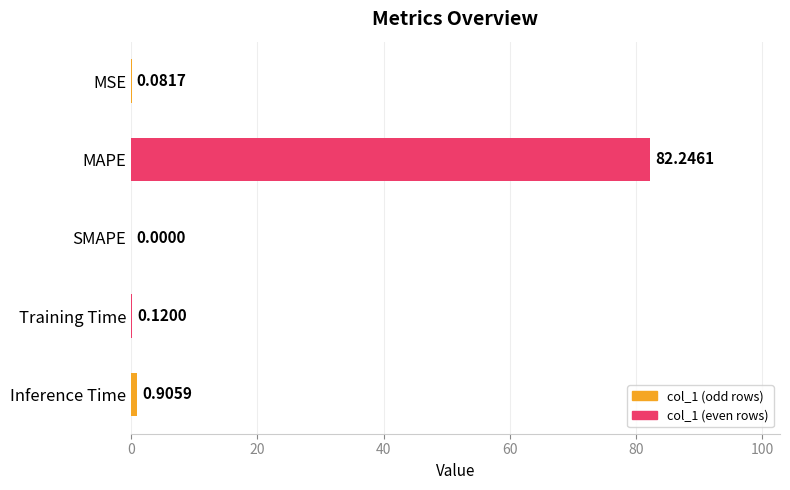

Which label corresponds to the largest value in the chart?

MAPE